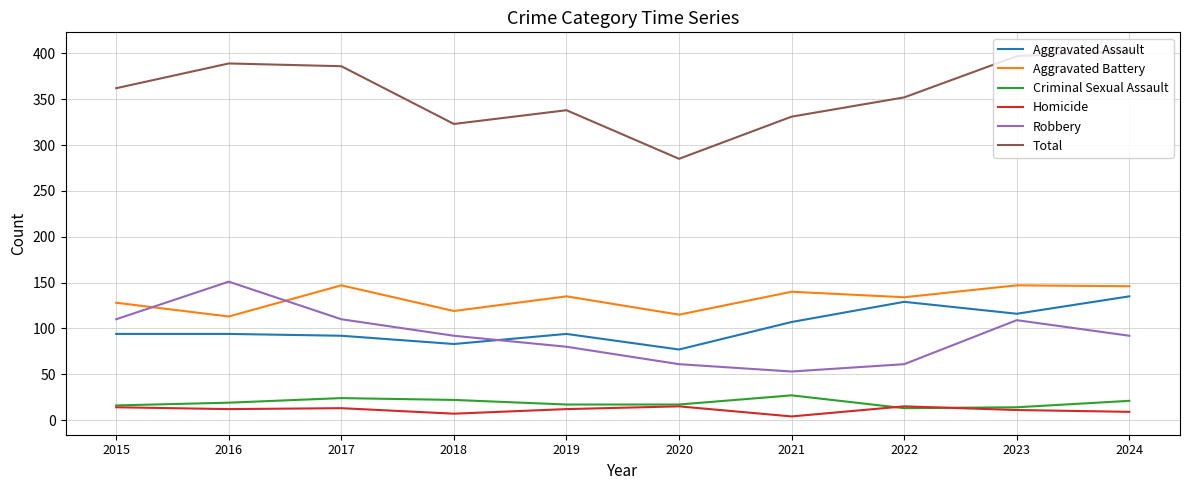

Between 2017 and 2021, which series saw the biggest shift?

Robbery